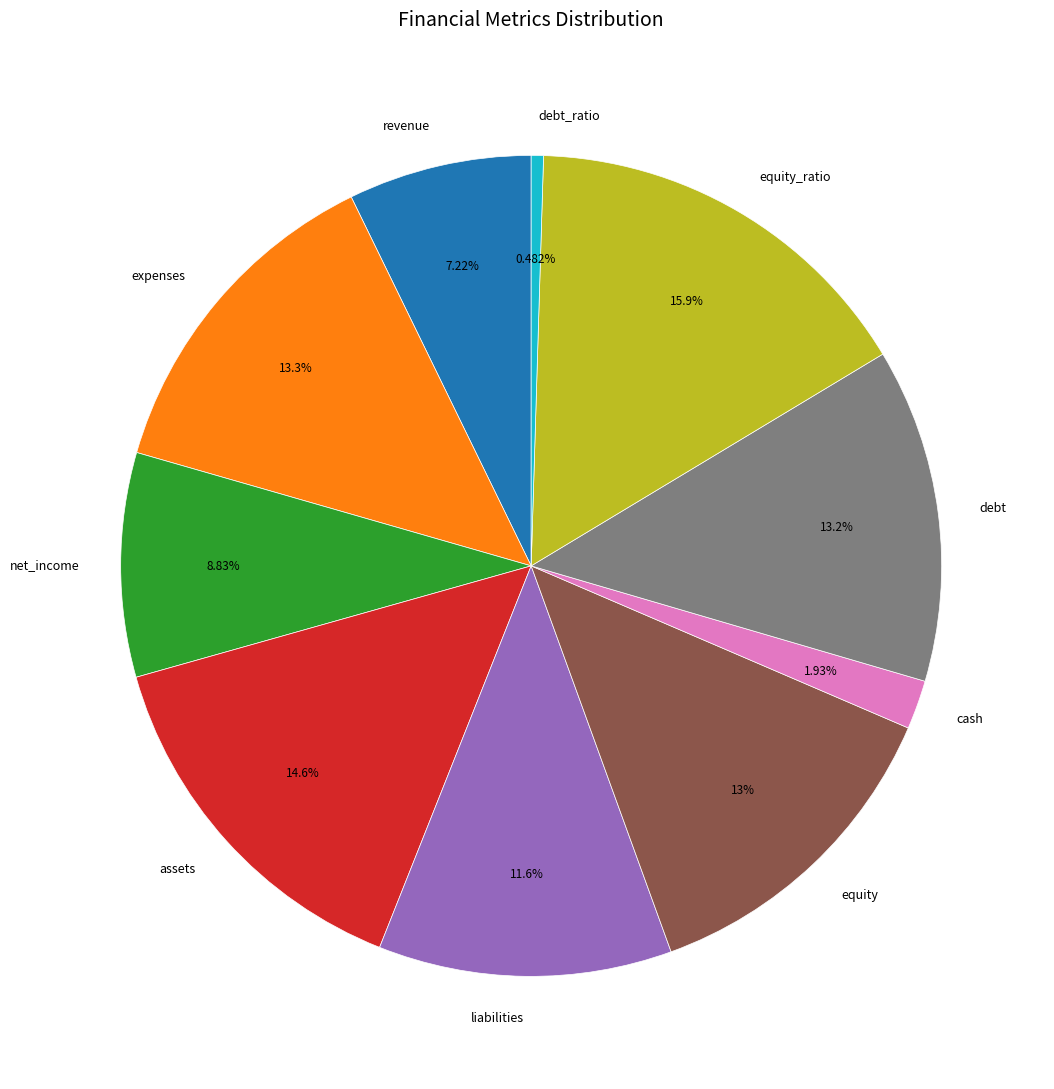

To the nearest percent, what percentage of the pie is equity_ratio?

16%